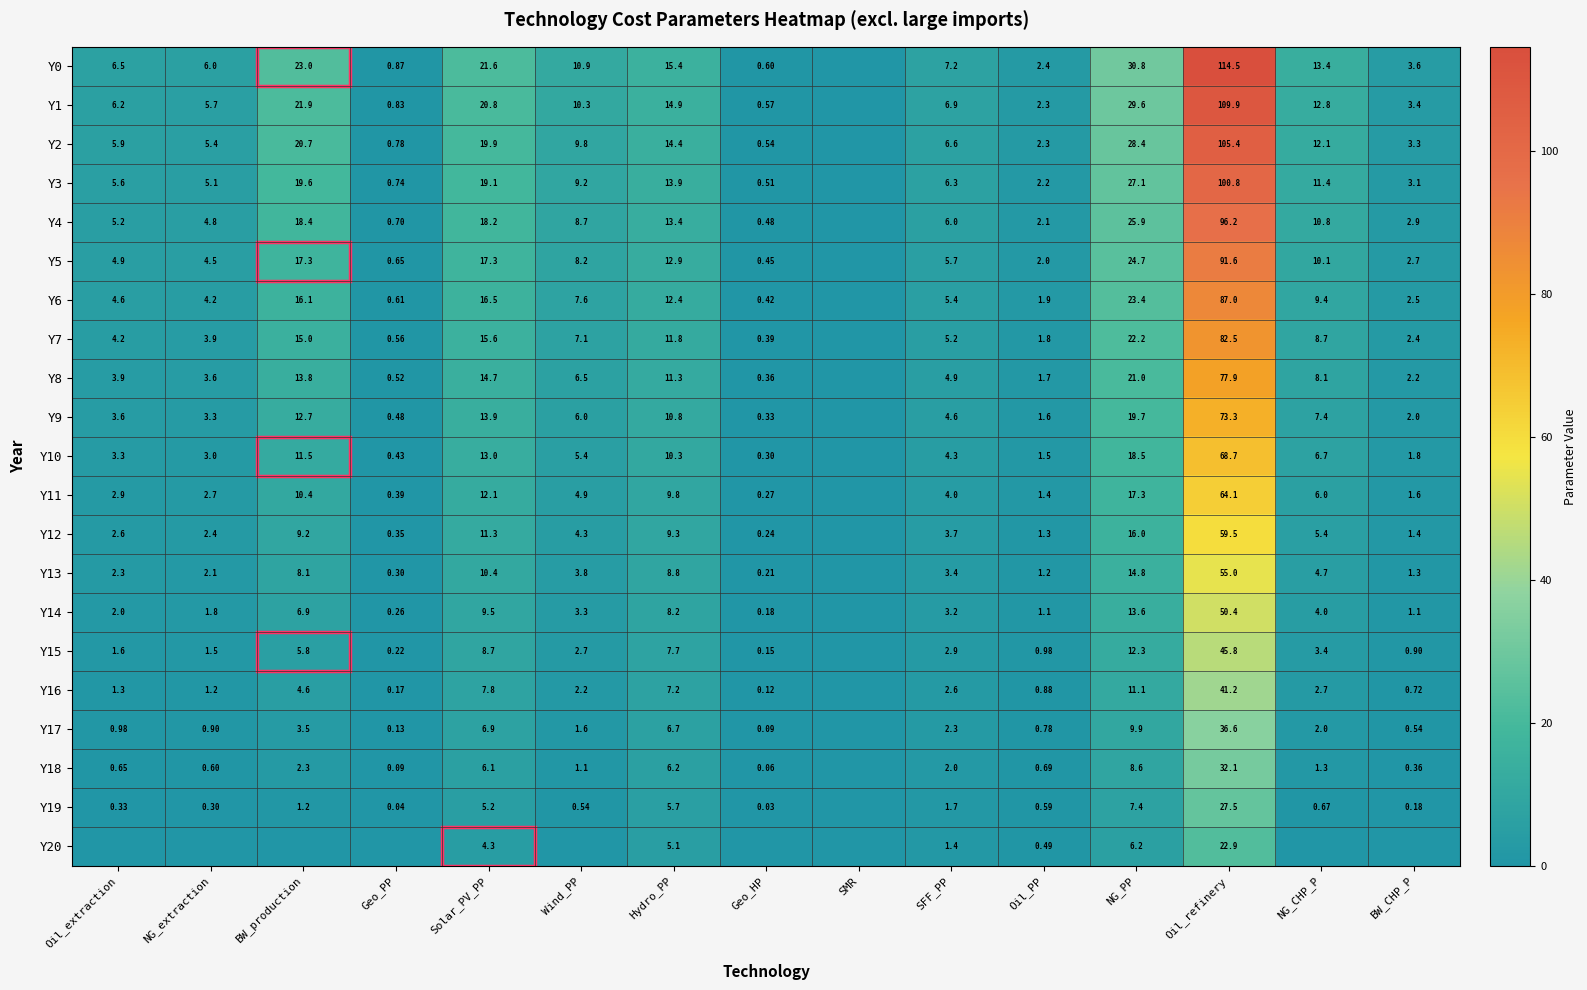

At which category is the sum across all series the highest?

Oil_refinery